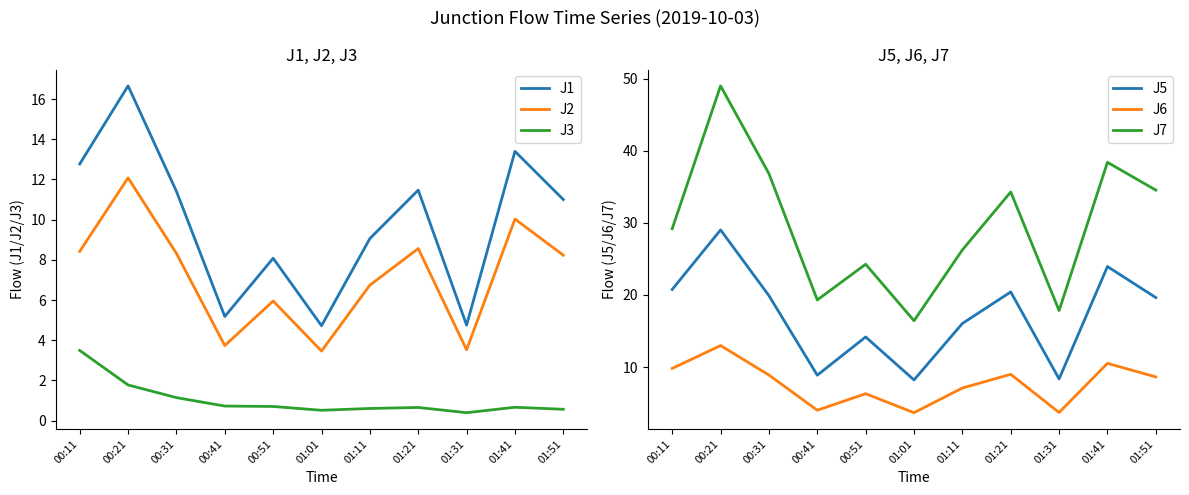

Is it true that J6 equals 12.5 at 01:51?

False